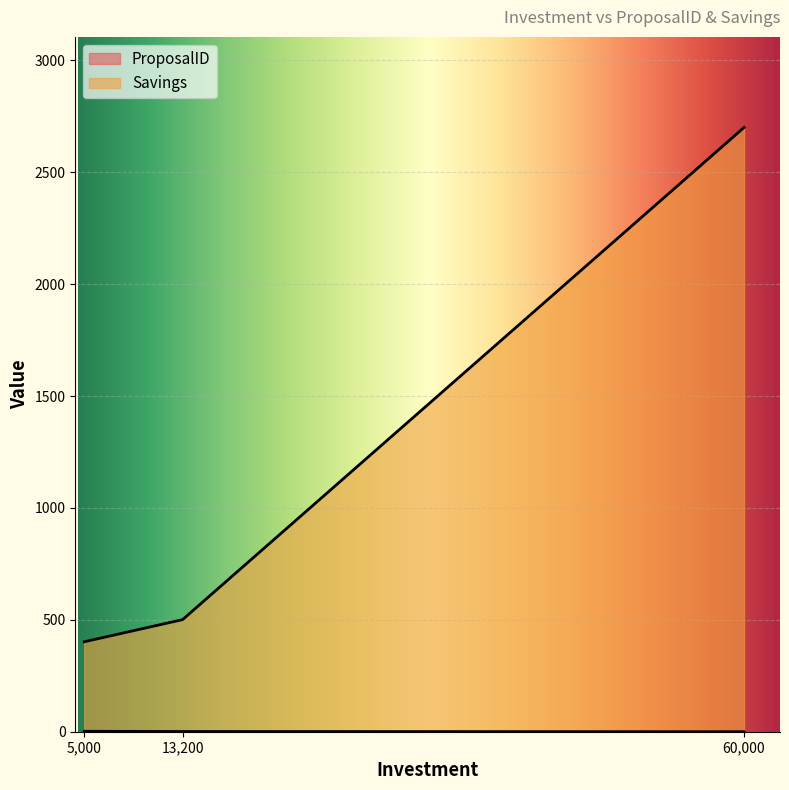

What is the sum of the Savings values at 5000 and 60000?

3102